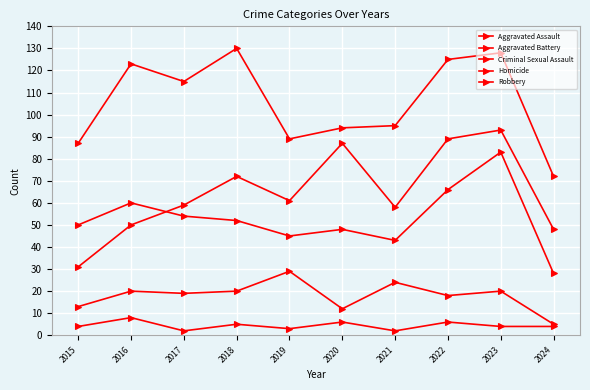

Which series changed the most between 2020 and 2024?

Aggravated Assault